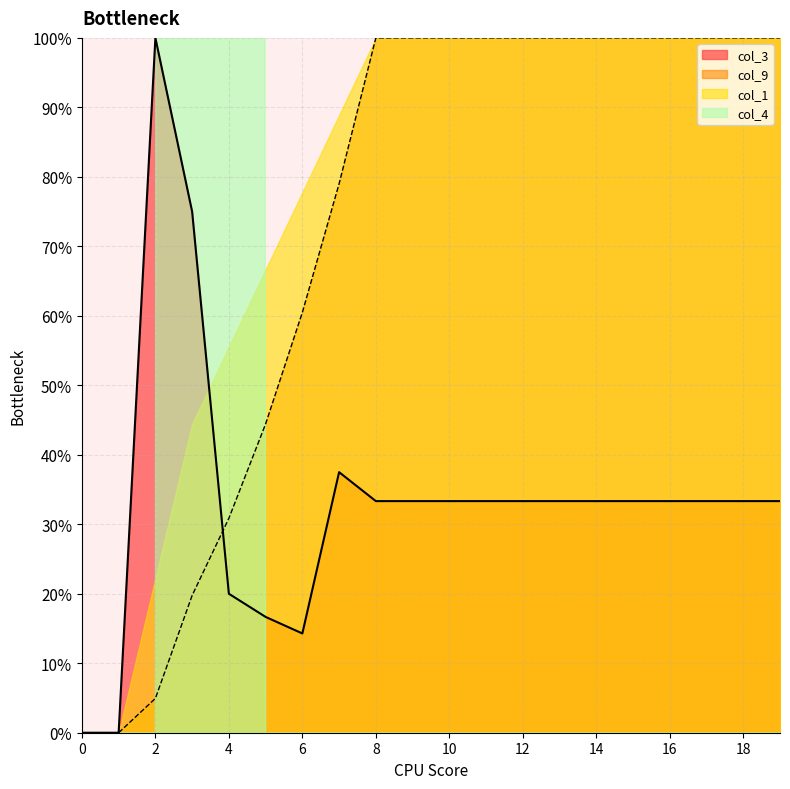

What is the total value across all series at 3?

94.8